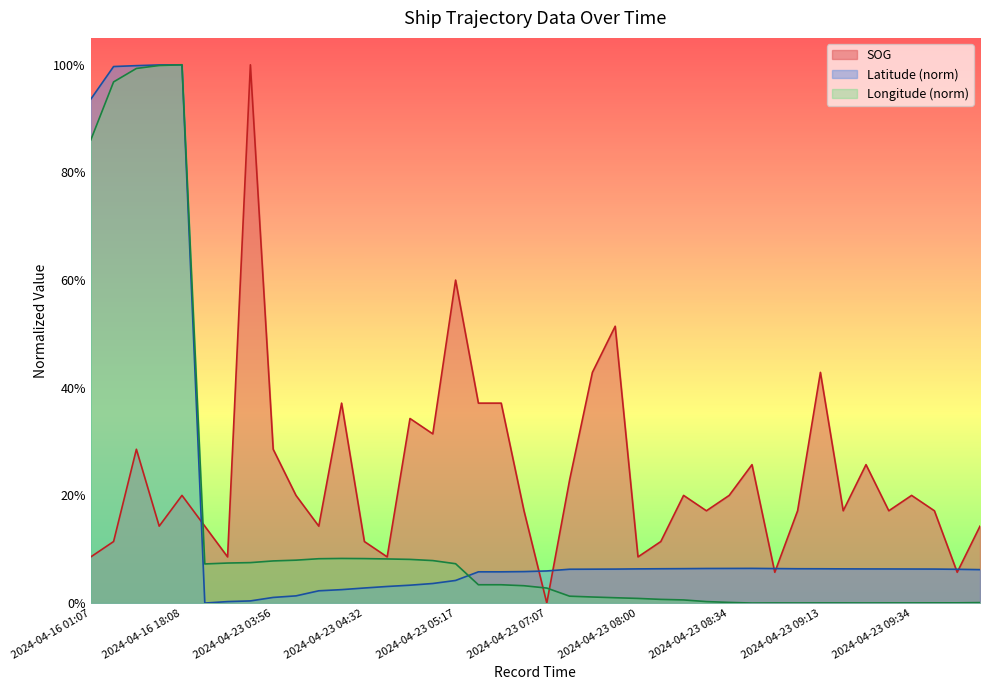

The value of SOG at 2024-04-23 08:08 is 0.1. True or false?

True